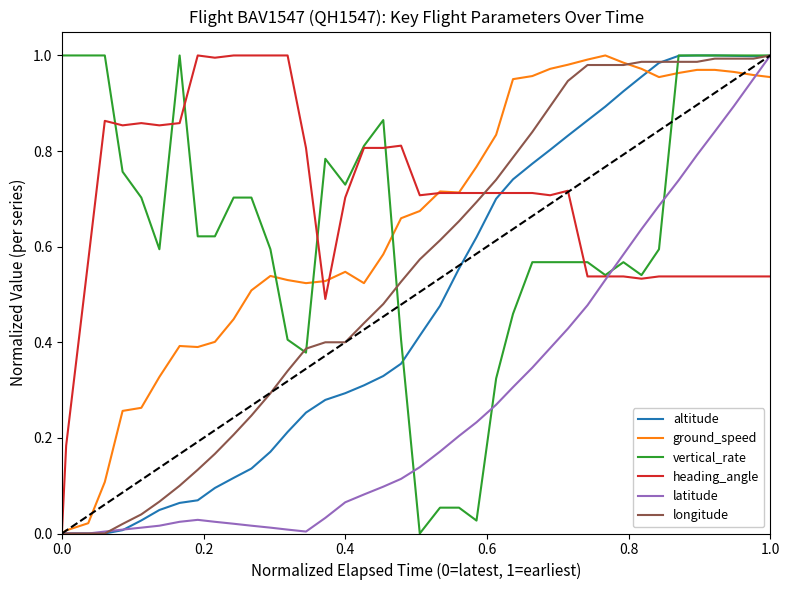

In ground_speed, how many points are lower than both neighbors (excluding endpoints)?

5